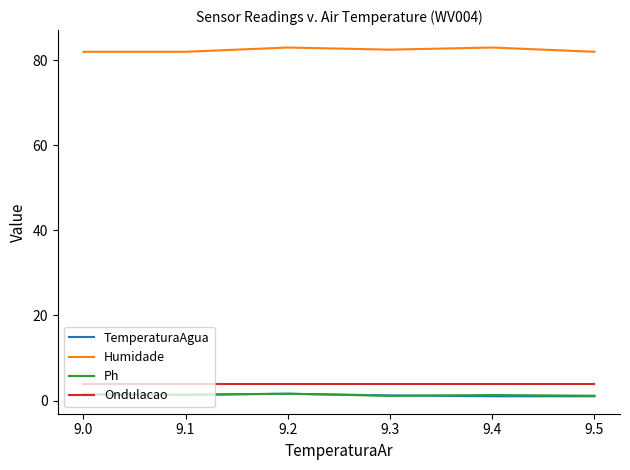

Is it true that Humidade equals 82.5 at 9.3?

True